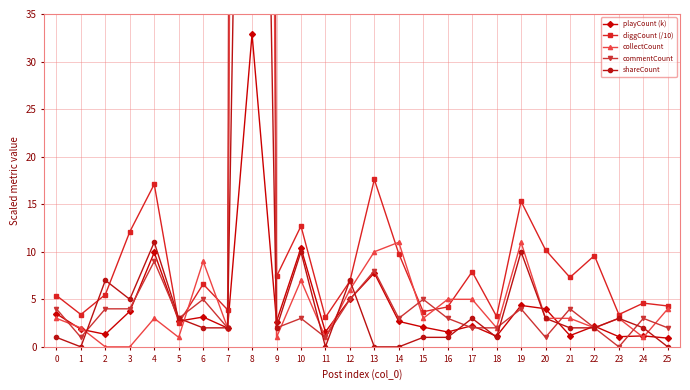

Between 13 and 25, which series saw the biggest shift?

diggCount (/10)